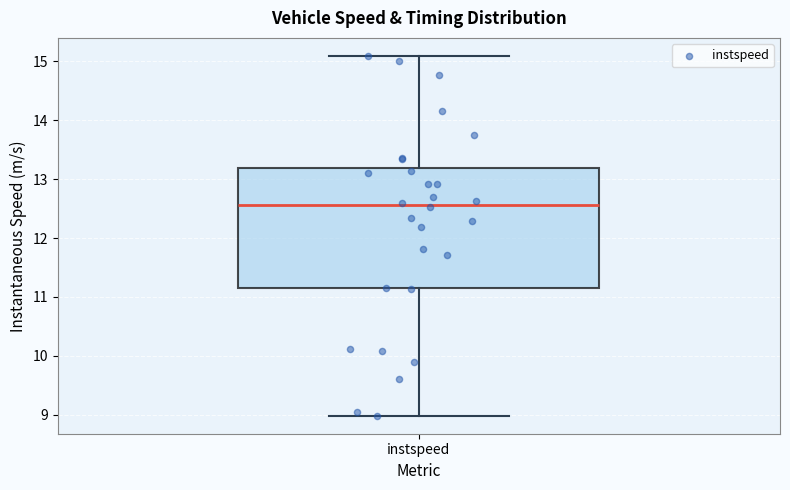

Where is the lower edge of the box for instspeed on the y-axis? The values are not printed on the chart, so give them approximately, as read against the axis.

11.1